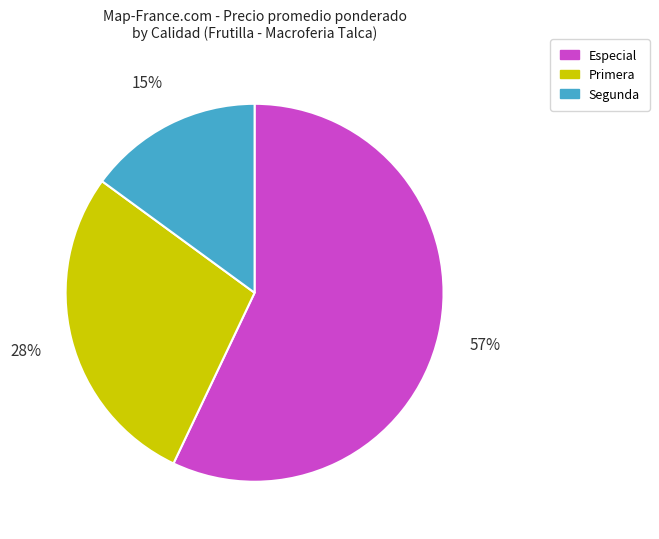

To the nearest percent, what is the difference between the largest and smallest slice percentages?

42%